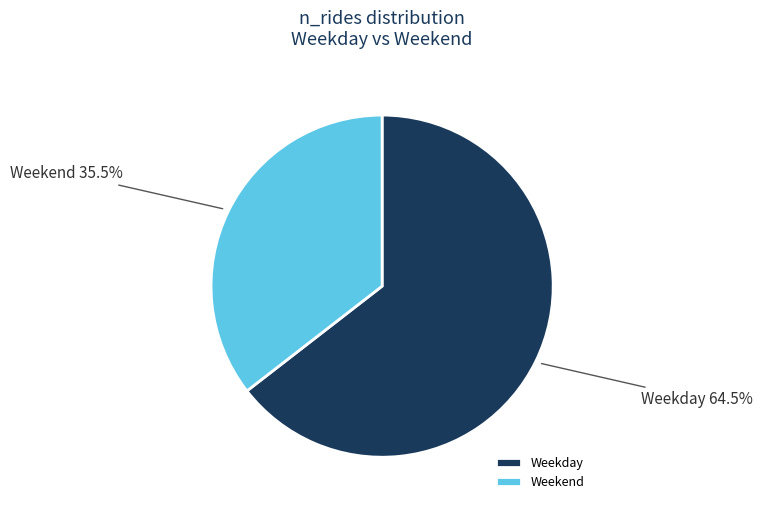

Is the sum of Weekday and Weekend greater than half?

Yes